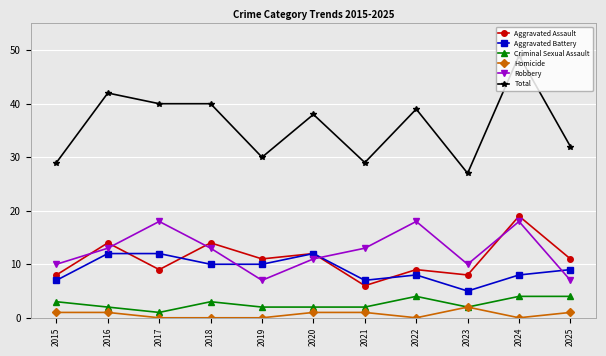

What is the greatest value displayed?

49